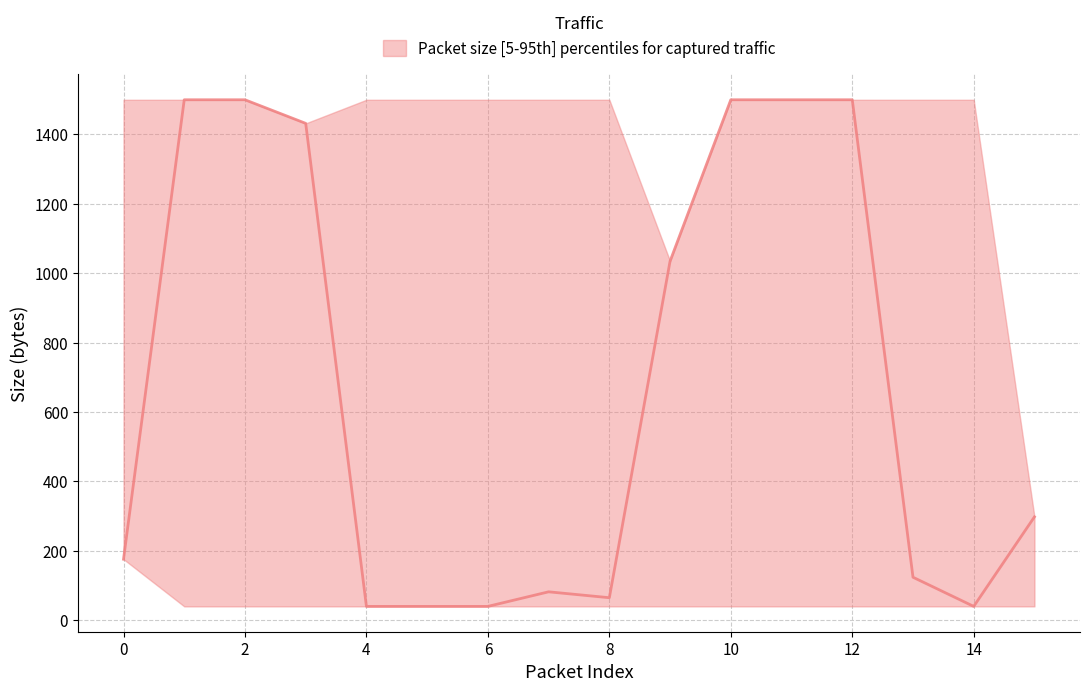

Does the chart have visible grid lines?

Yes